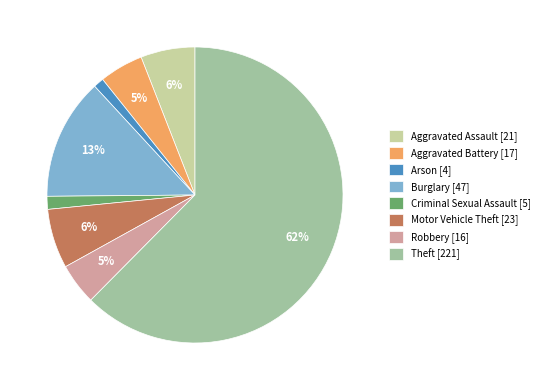

Which category accounts for the majority?

Theft